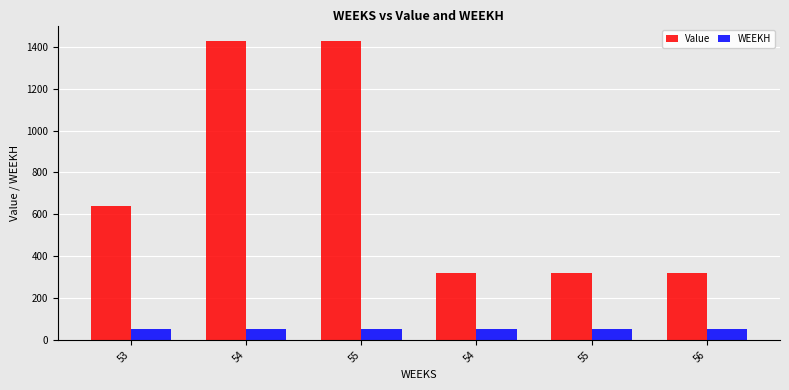

What value does the Value series have at 55?

320.6